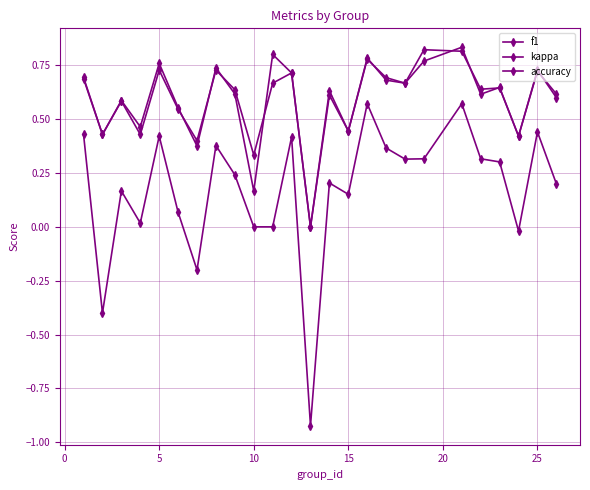

Which series has the largest total across all categories?

f1